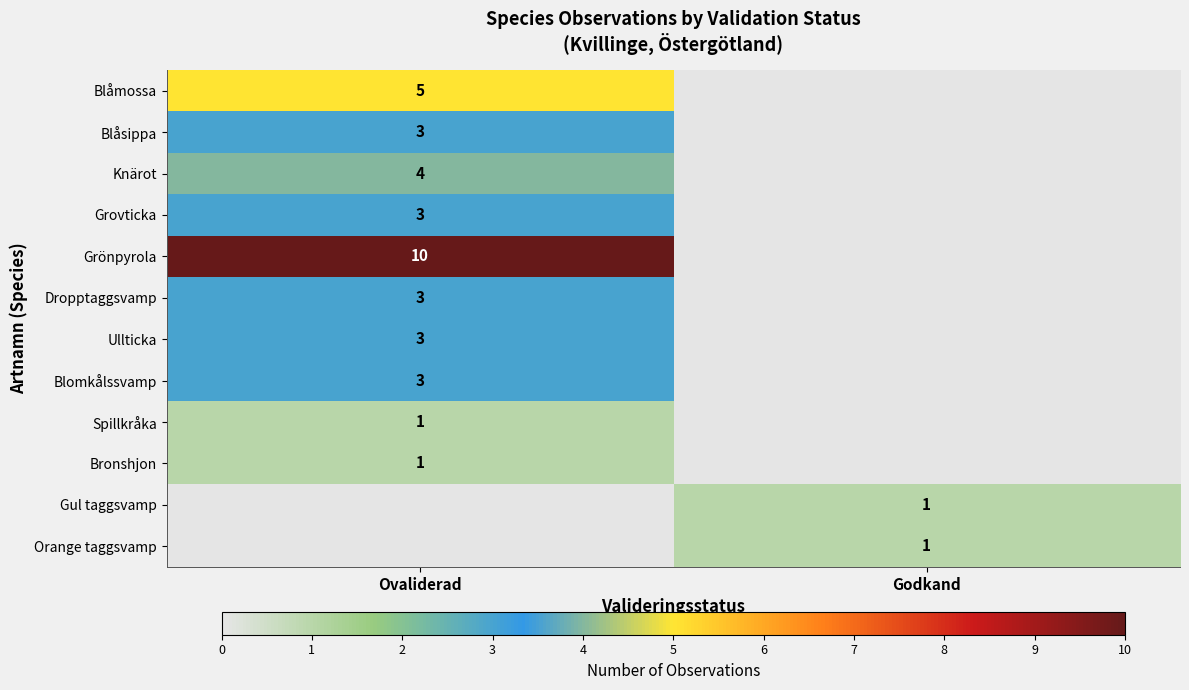

Is the value of Spillkråka at Ovaliderad greater than the value of Grönpyrola at Ovaliderad?

No